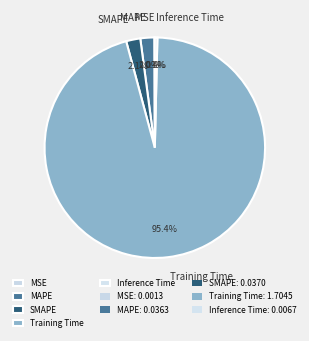

Which slice is the largest?

Training Time